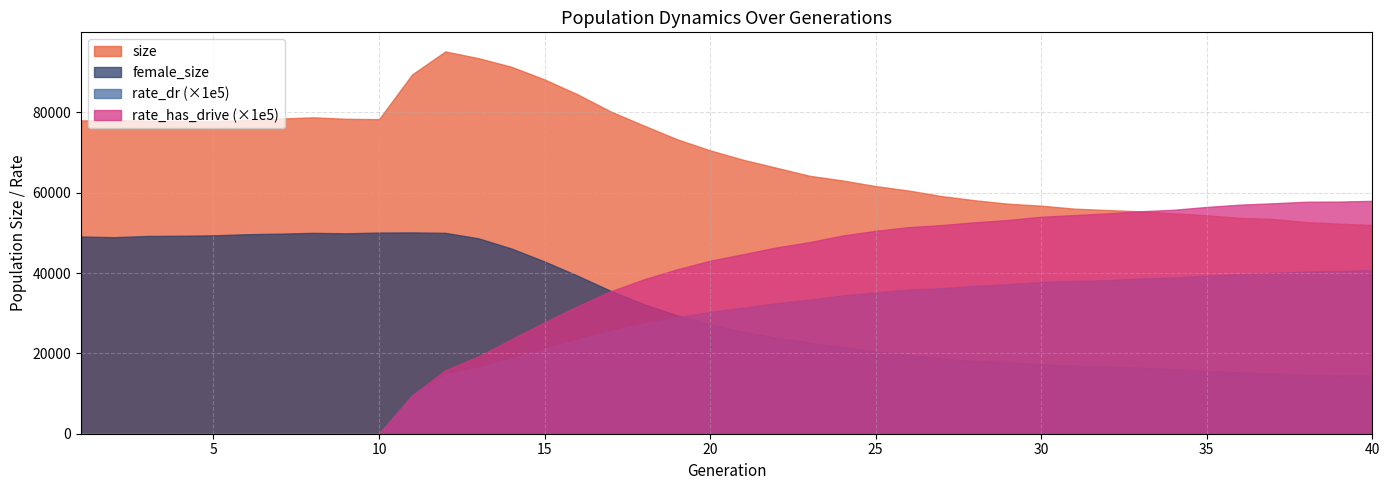

Rank the categories by rate_dr value from highest to lowest.

40, 39, 38, 37, 36, 35, 34, 33, 32, 31, 30, 29, 28, 27, 26, 25, 24, 23, 22, 21, 20, 19, 18, 17, 16, 15, 14, 13, 12, 11, 1, 2, 3, 4, 5, 6, 7, 8, 9, 10